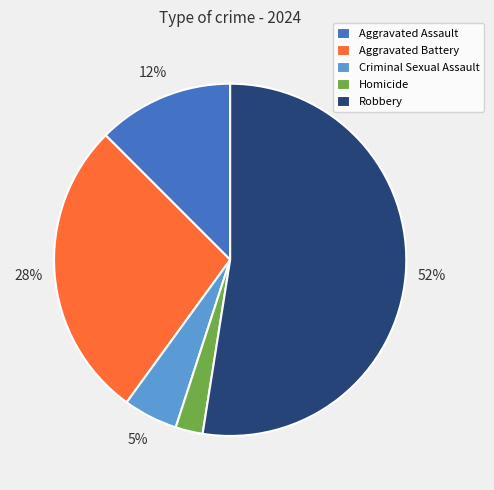

Between Aggravated Assault and Aggravated Battery, which is larger?

Aggravated Battery